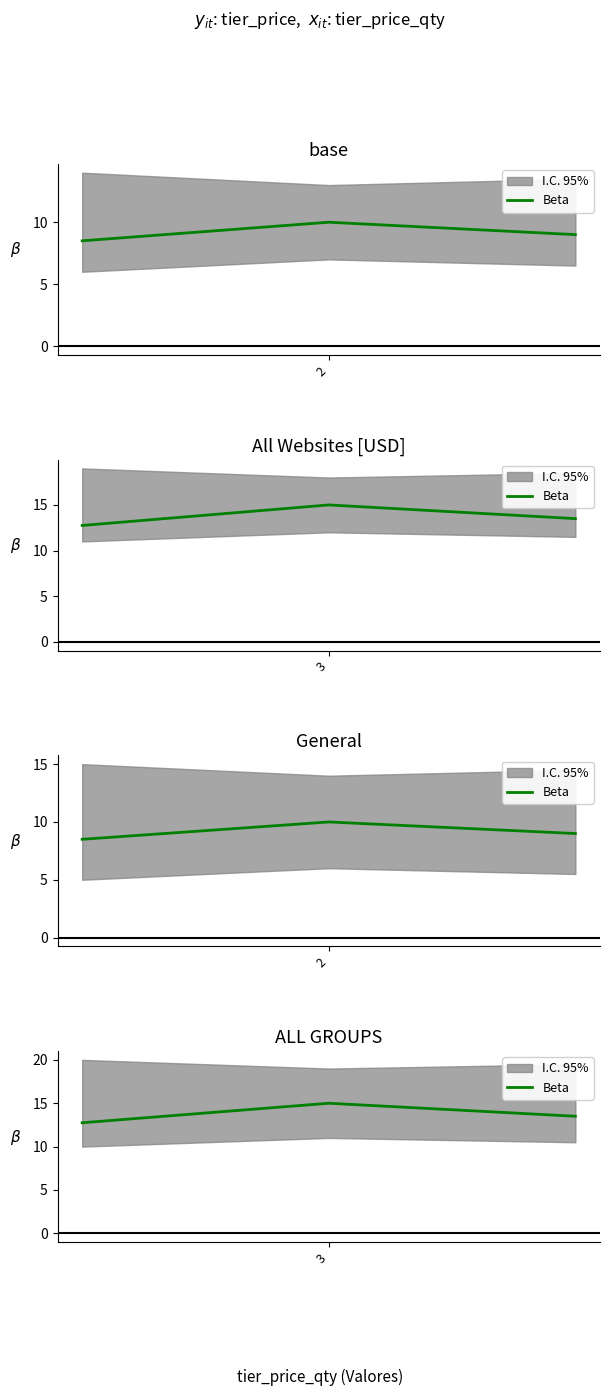

True or false: the data shows 4.9 at 3.

False